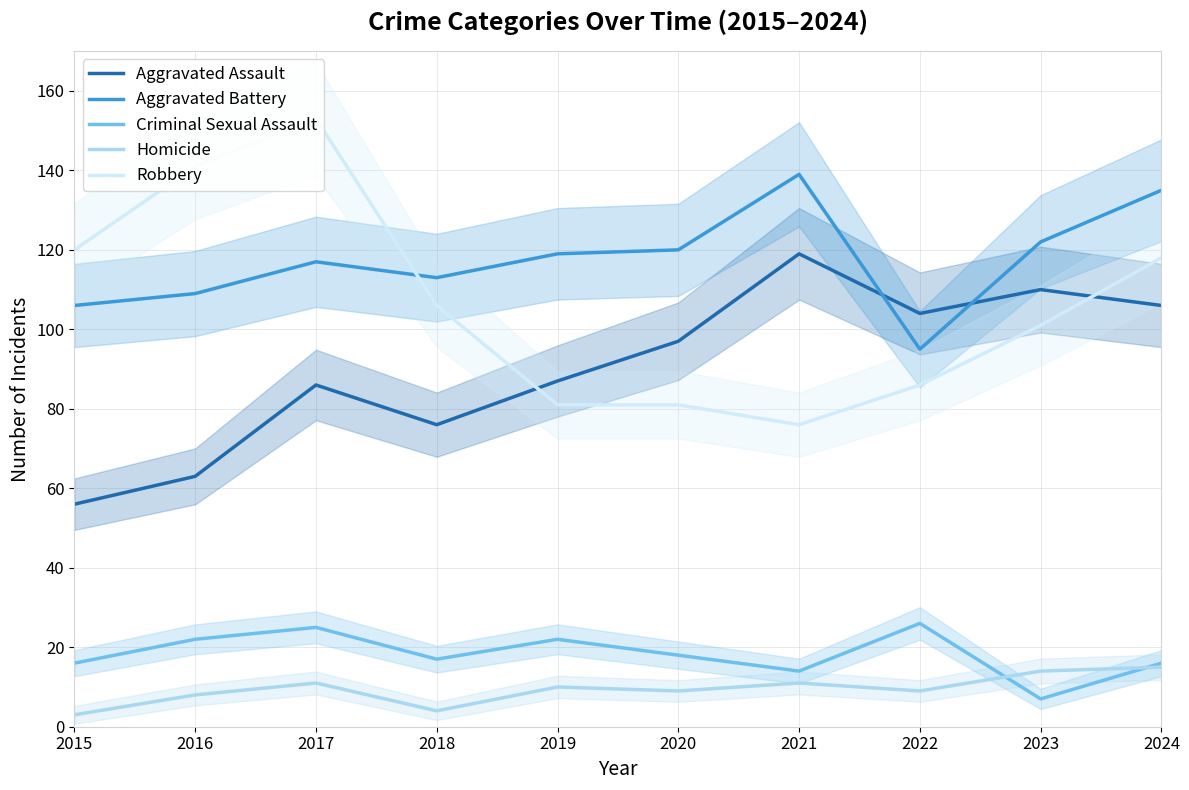

Is it true that Aggravated Battery equals 139 at 2021?

True